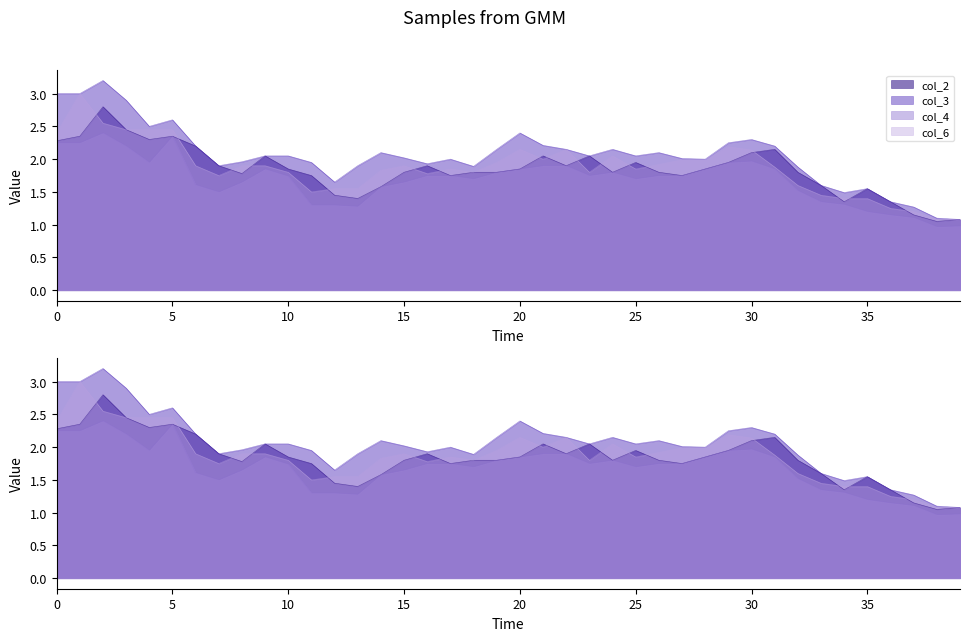

List the series in order of their peak value, highest first.

col_3, col_6, col_2, col_4